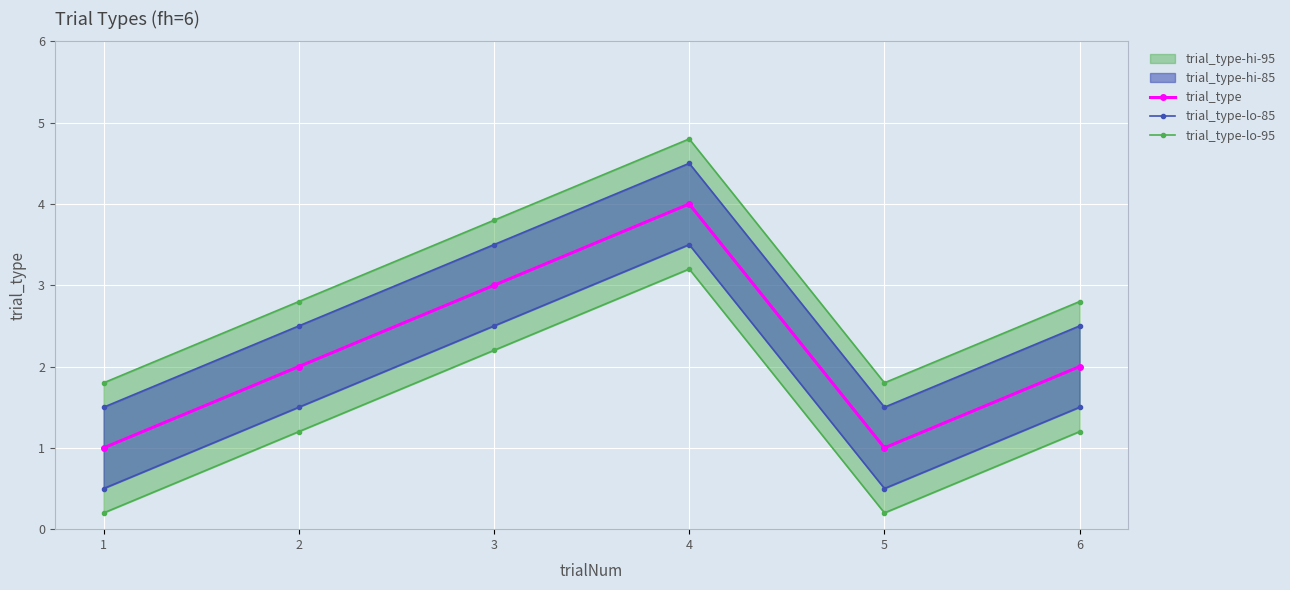

Is it true that trial_type equals 2 at 6?

True